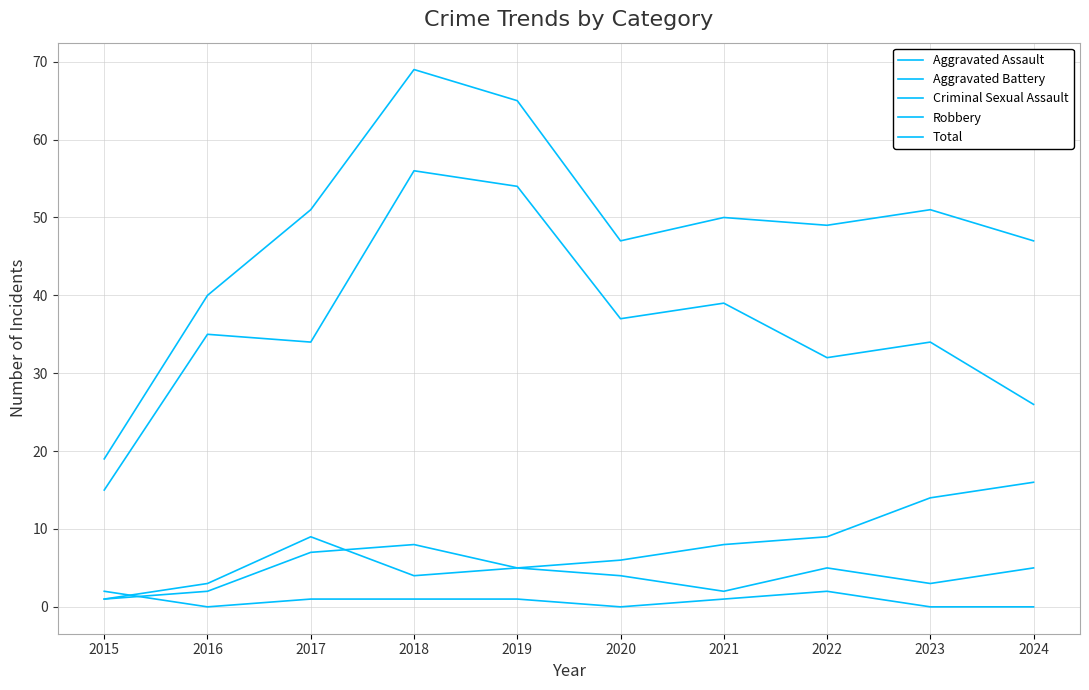

Does the chart have visible grid lines?

Yes